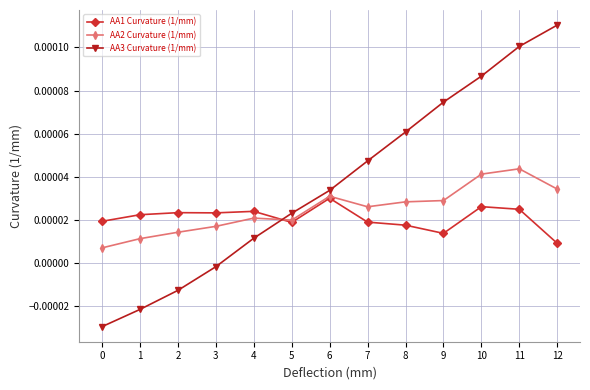

Which series has the widest spread of values?

AA3 Curvature (1/mm)